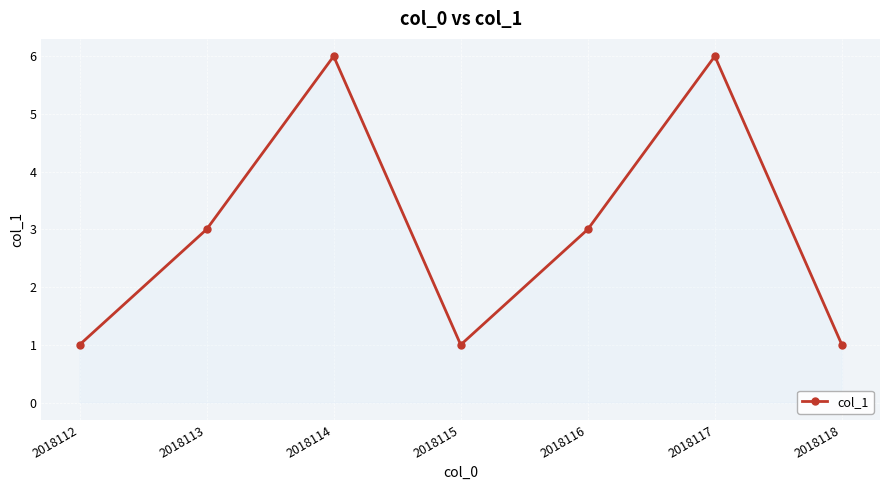

What is the maximum value shown in the chart?

6